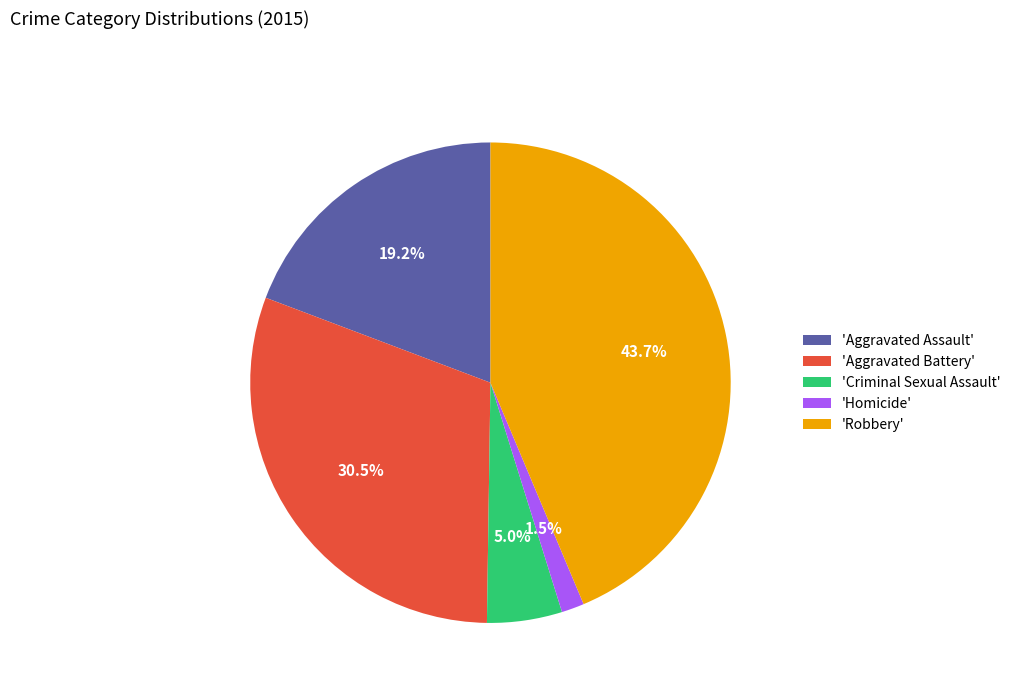

What portion of the pie excludes 'Robbery'?

56.3%